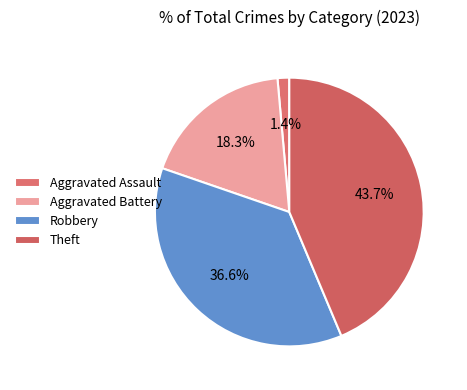

Which slice is the smallest?

Aggravated Assault